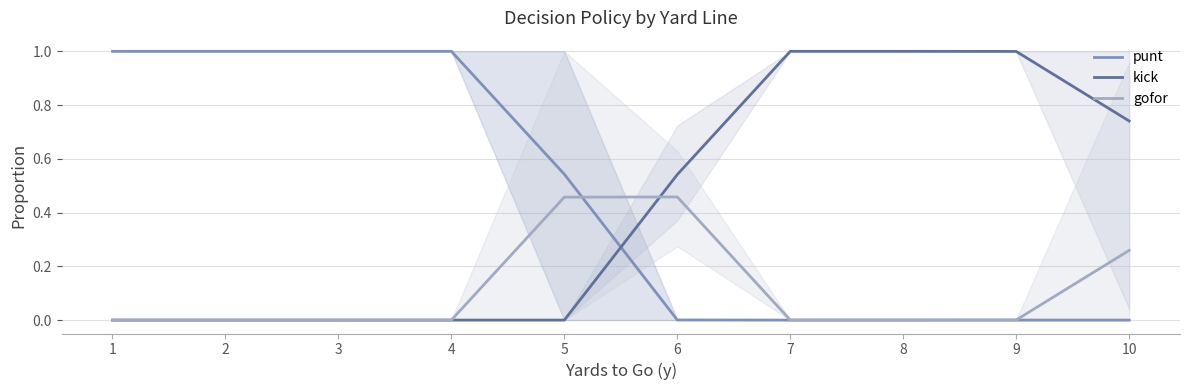

Between 6 and 10, which series saw the biggest shift?

kick